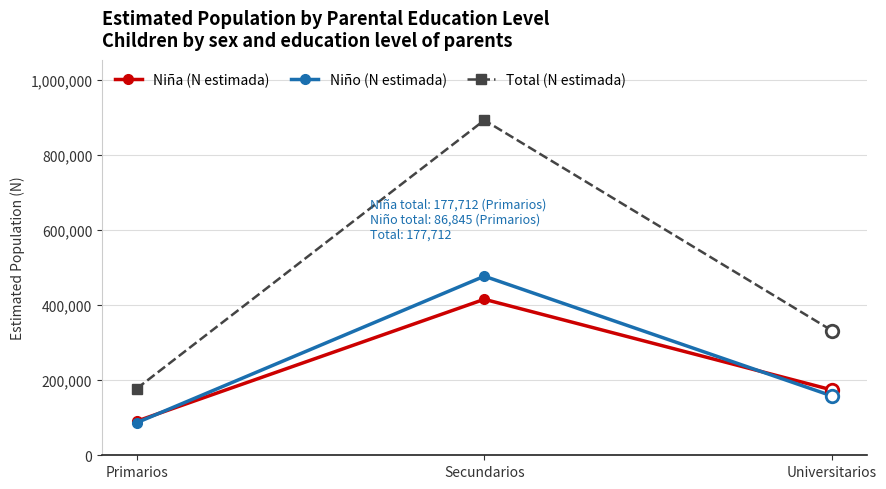

At which label does Niña (N estimada) first exceed 174066?

Secundarios